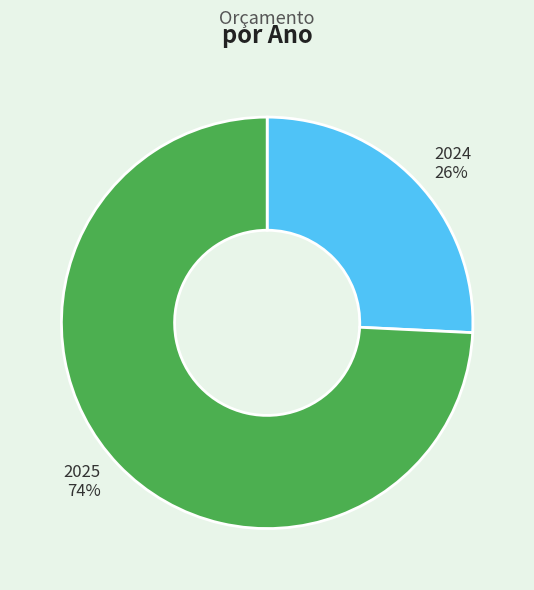

Rank the categories by value from highest to lowest.

2025, 2024